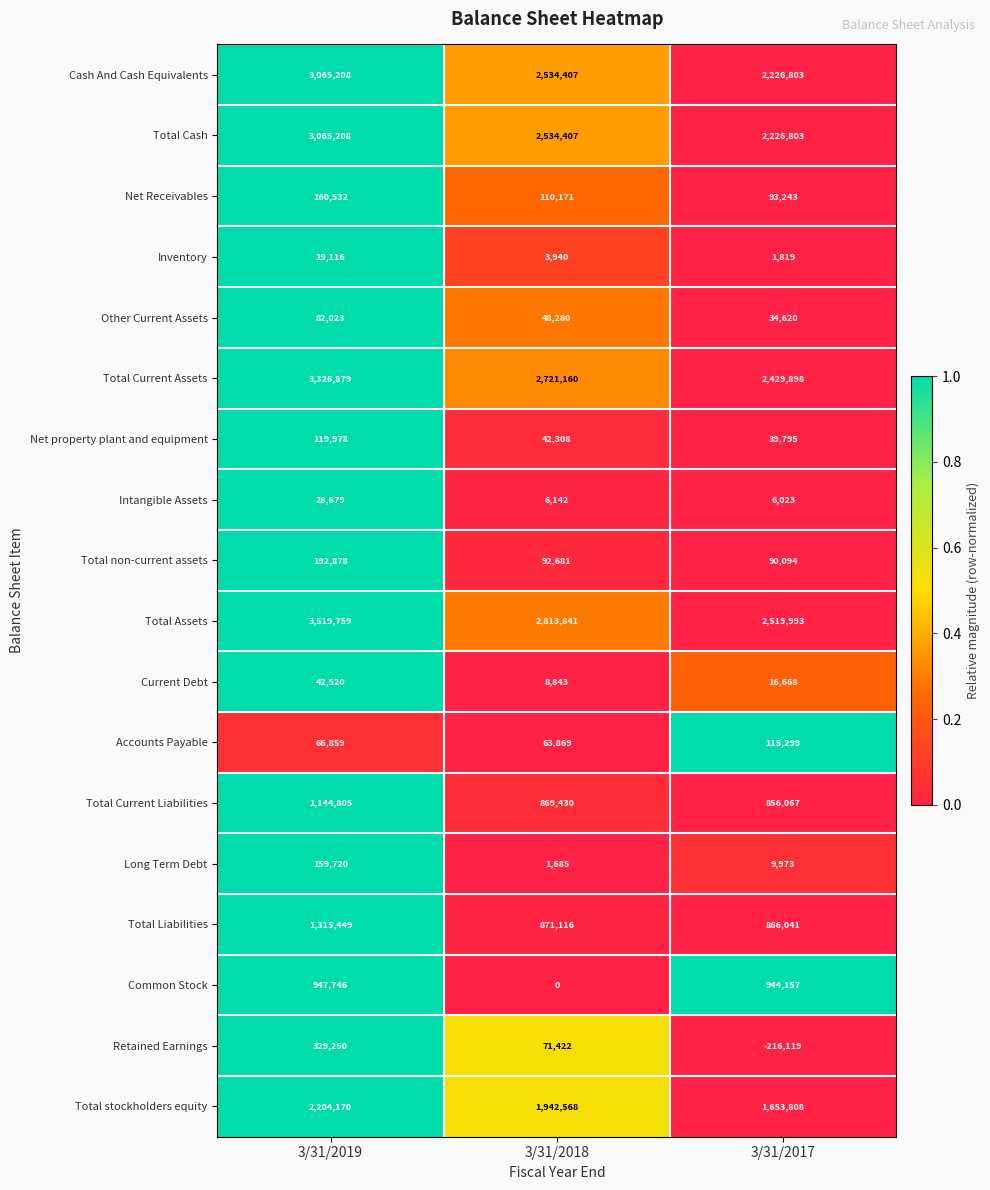

What is the spread (max minus min) of values at 3/31/2018?

2813841